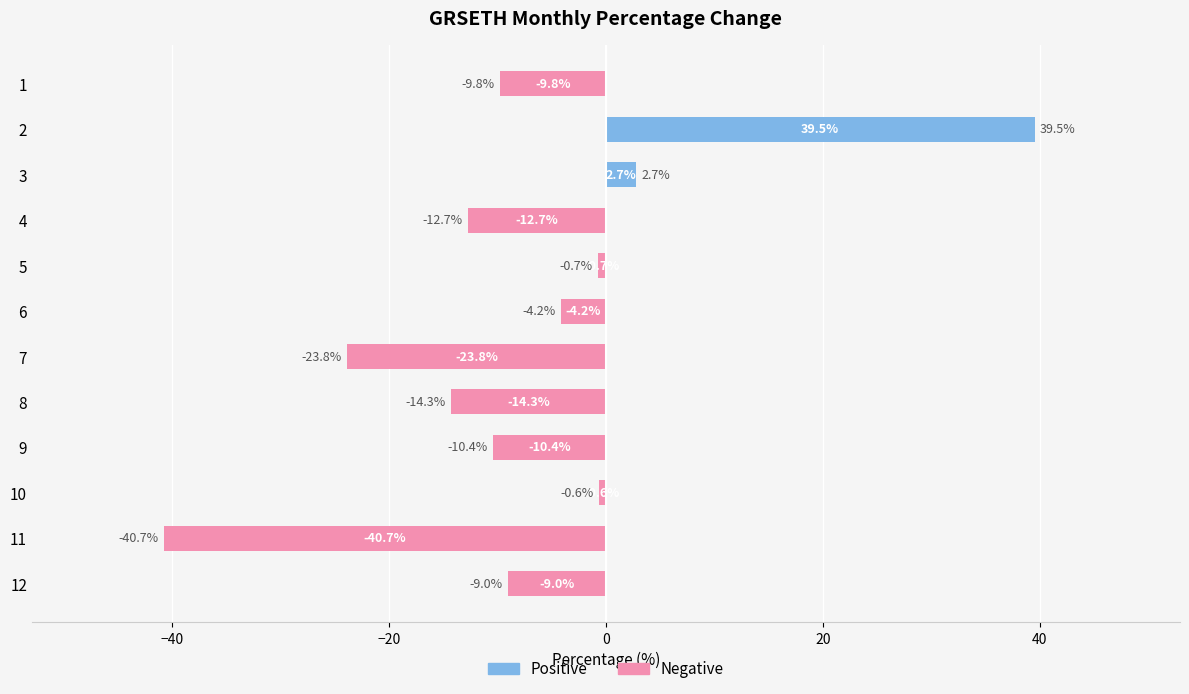

Rank the categories by value from lowest to highest.

11, 7, 8, 4, 9, 1, 12, 6, 5, 10, 3, 2